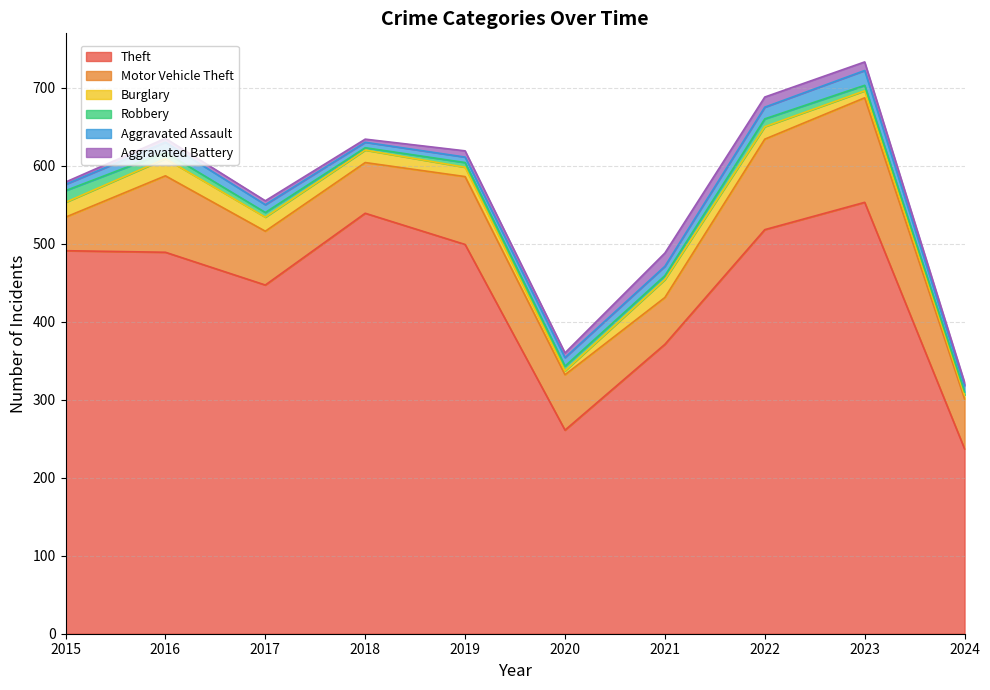

Between 2018 and 2019, which series saw the biggest shift?

Theft